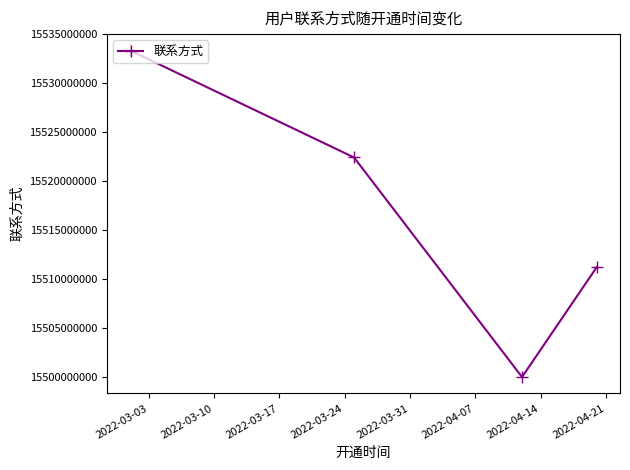

What is the minimum value shown in the chart?

15500000400